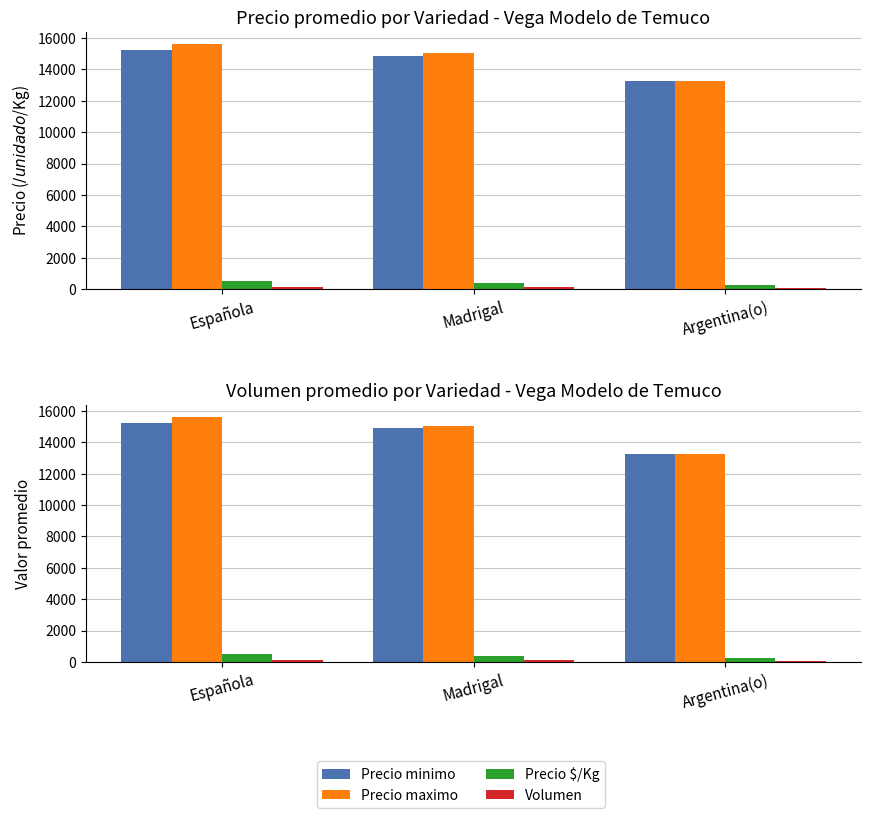

Reading left to right, extract all data points from this chart.

Precio minimo: Española=15240.8	Madrigal=14879.7	Argentina(o)=13250.0
Precio maximo: Española=15608.7	Madrigal=15047.6	Argentina(o)=13250.0
Precio $/Kg: Española=508.7	Madrigal=379.1	Argentina(o)=265.0
Volumen: Española=136.1	Madrigal=126.4	Argentina(o)=88.8